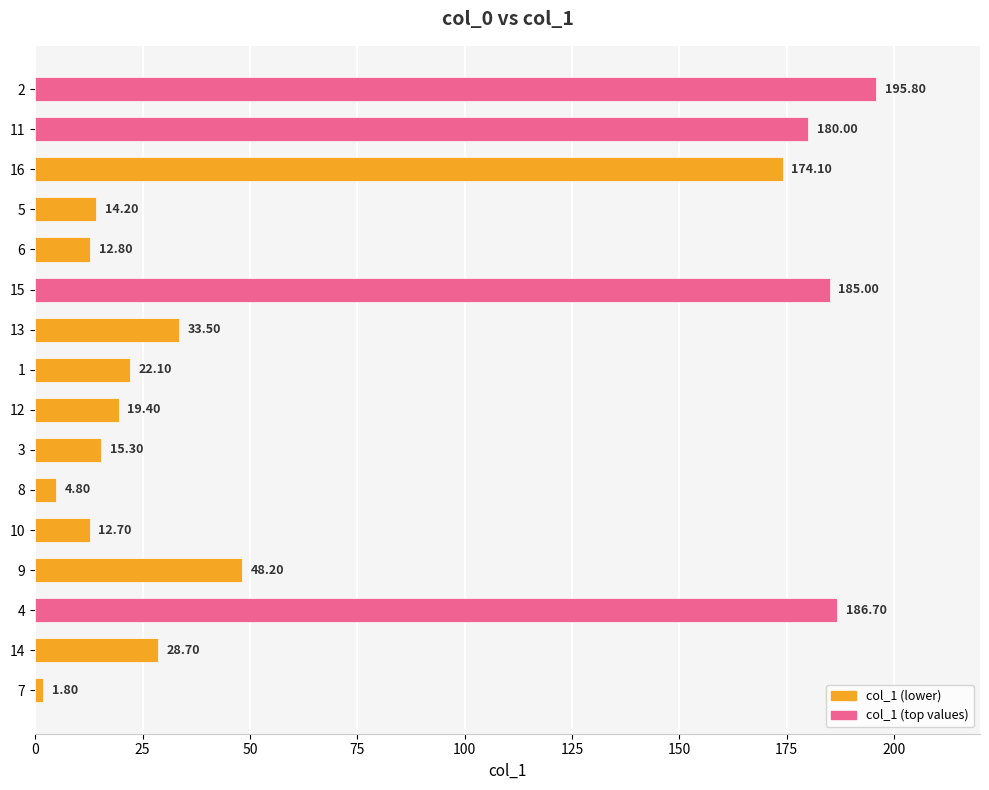

Rank the categories by value from highest to lowest.

2, 4, 15, 11, 16, 9, 13, 14, 1, 12, 3, 5, 6, 10, 8, 7